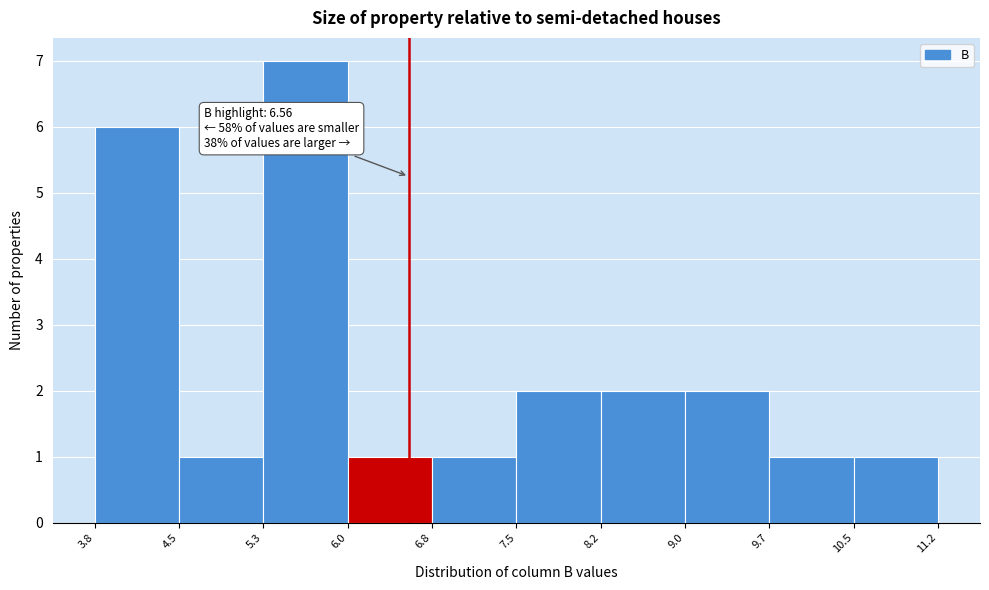

Over which range of the x-axis is the bar tallest?

5.3 to 6.0